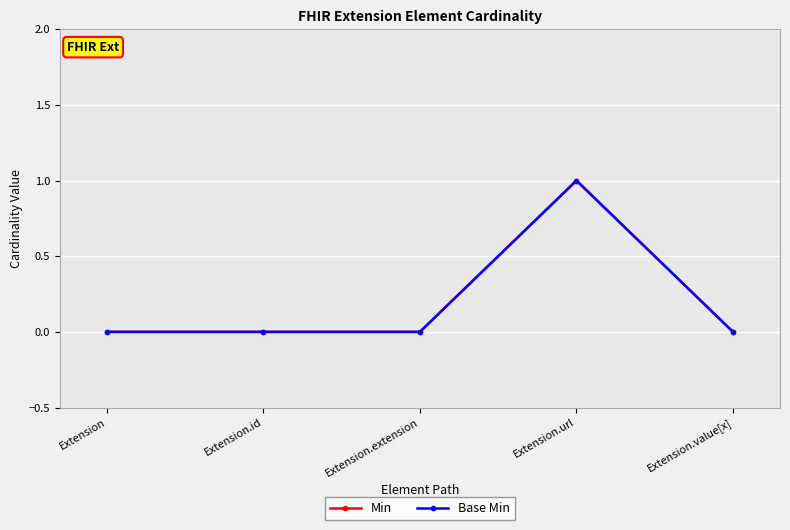

What is the label of the 1st point from the right?

Extension.value[x]